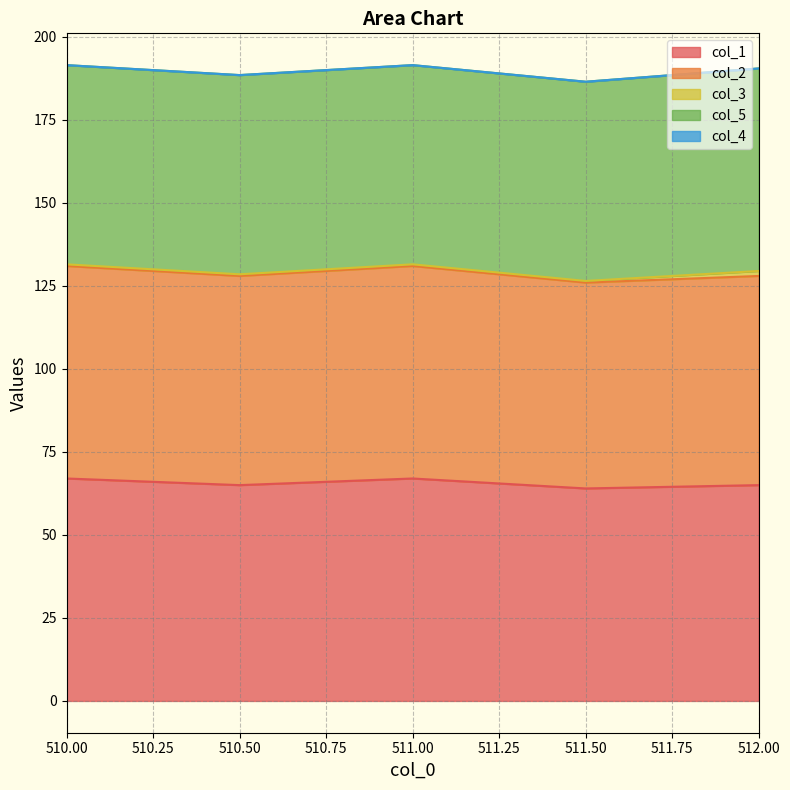

How many series are shown in this chart?

5